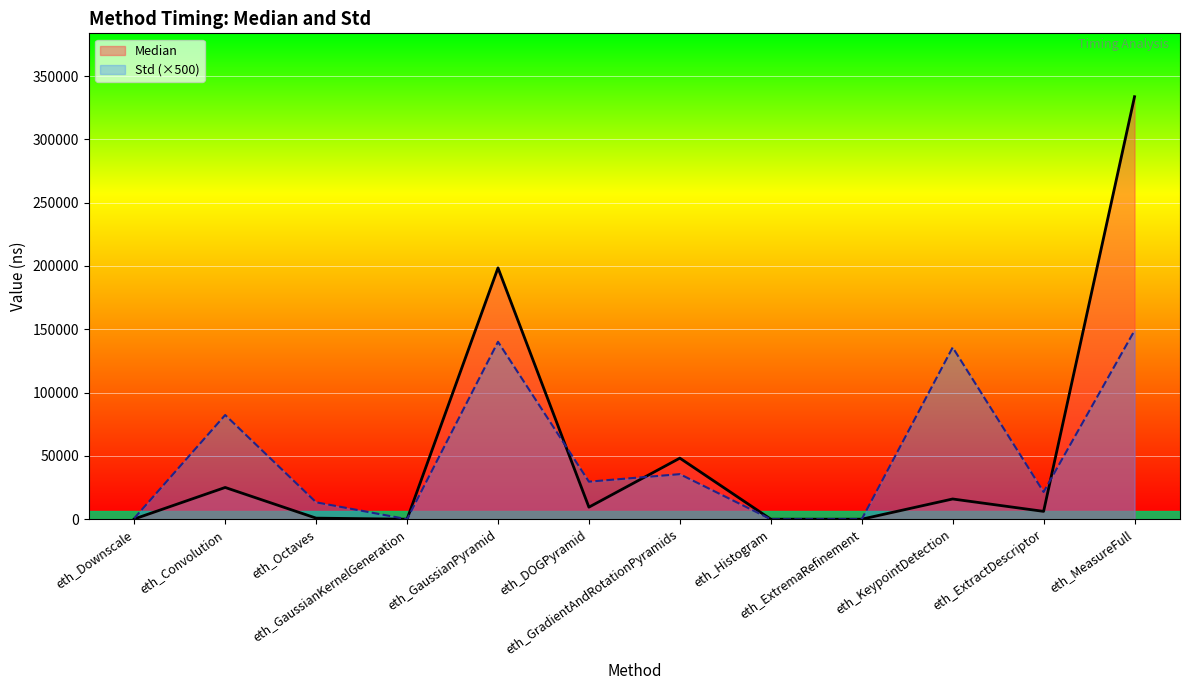

What is the average value of the Std (×500) series?

50655.5